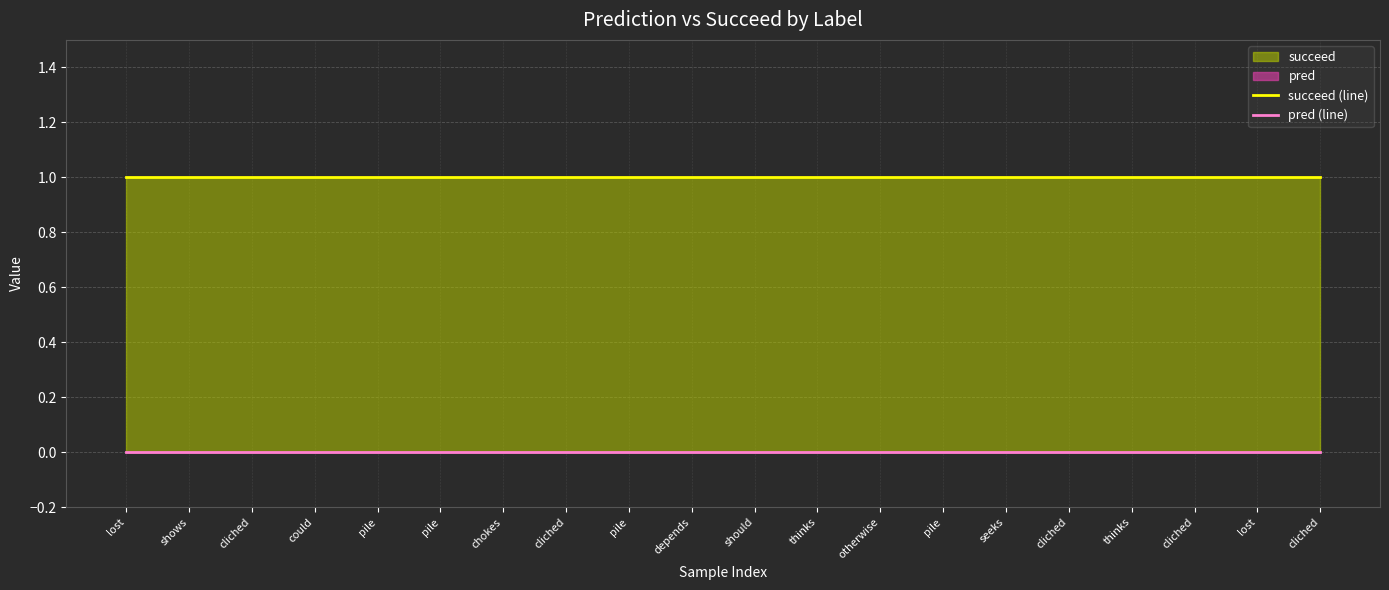

Reading right to left, what are all the values shown in this chart?

succeed (line): cliched=1	lost=1	cliched=1	thinks=1	cliched=1	seeks=1	pile=1	otherwise=1	thinks=1	should=1	depends=1	pile=1	cliched=1	chokes=1	pile=1	pile=1	could=1	cliched=1	shows=1	lost=1
pred (line): cliched=0	lost=0	cliched=0	thinks=0	cliched=0	seeks=0	pile=0	otherwise=0	thinks=0	should=0	depends=0	pile=0	cliched=0	chokes=0	pile=0	pile=0	could=0	cliched=0	shows=0	lost=0